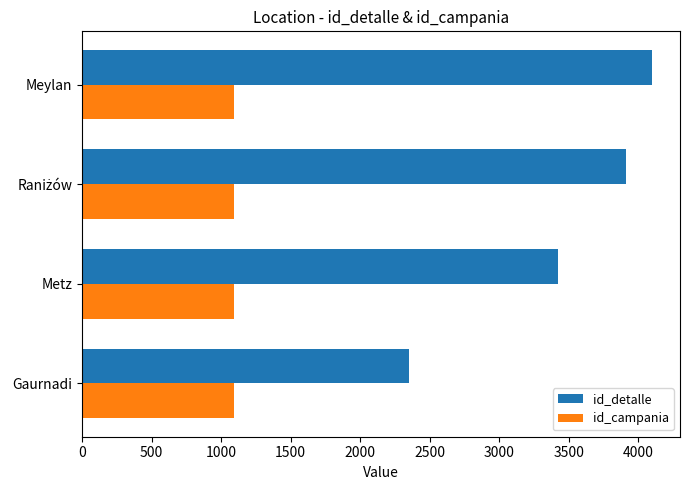

Rank the series by their average value, from lowest to highest.

id_campania, id_detalle